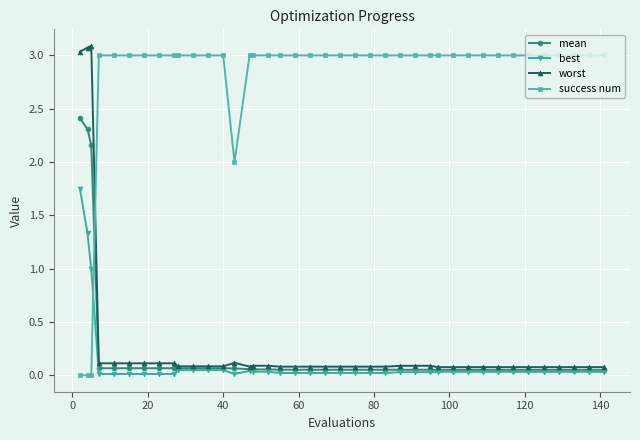

What is the highest value of the worst series?

3.1